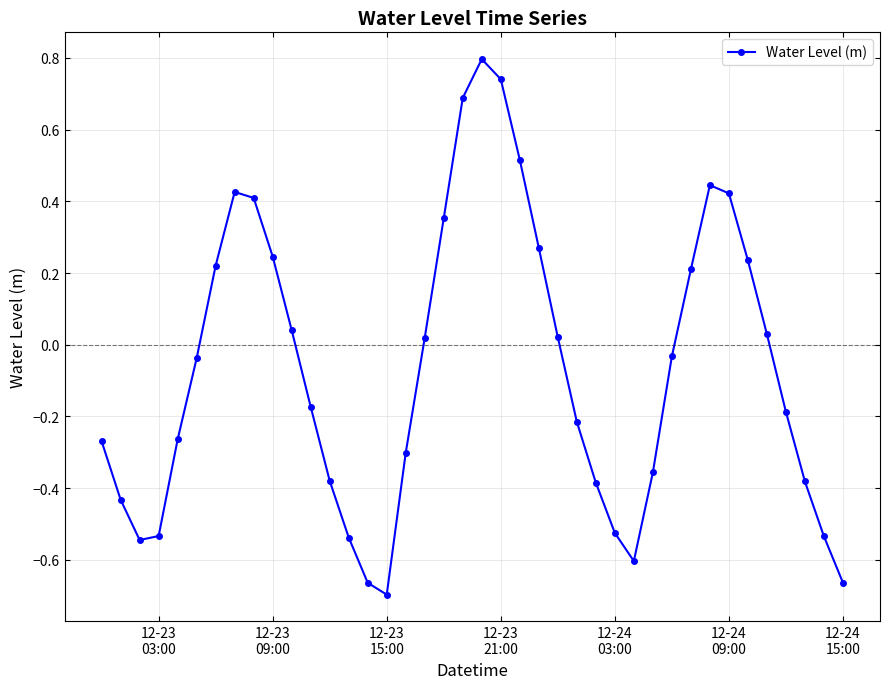

What is the greatest value displayed?

0.8